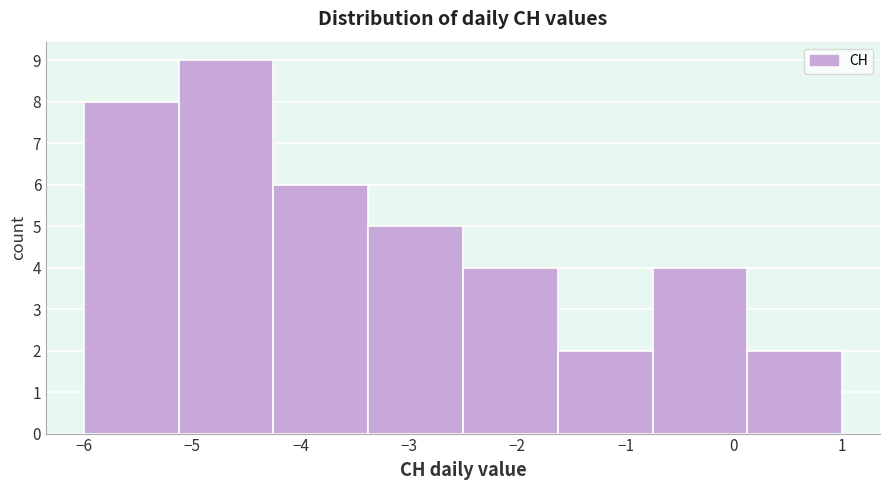

Reading left to right, transcribe this chart: for each bar, give the range it covers on the x-axis and its height. Neither the bar edges nor the heights are printed on the chart, so give them approximately, as read against the axes.

-6.0 to -5.1: 8
-5.1 to -4.2: 9
-4.2 to -3.4: 6
-3.4 to -2.5: 5
-2.5 to -1.6: 4
-1.6 to -0.7: 2
-0.7 to 0.1: 4
0.1 to 1.0: 2